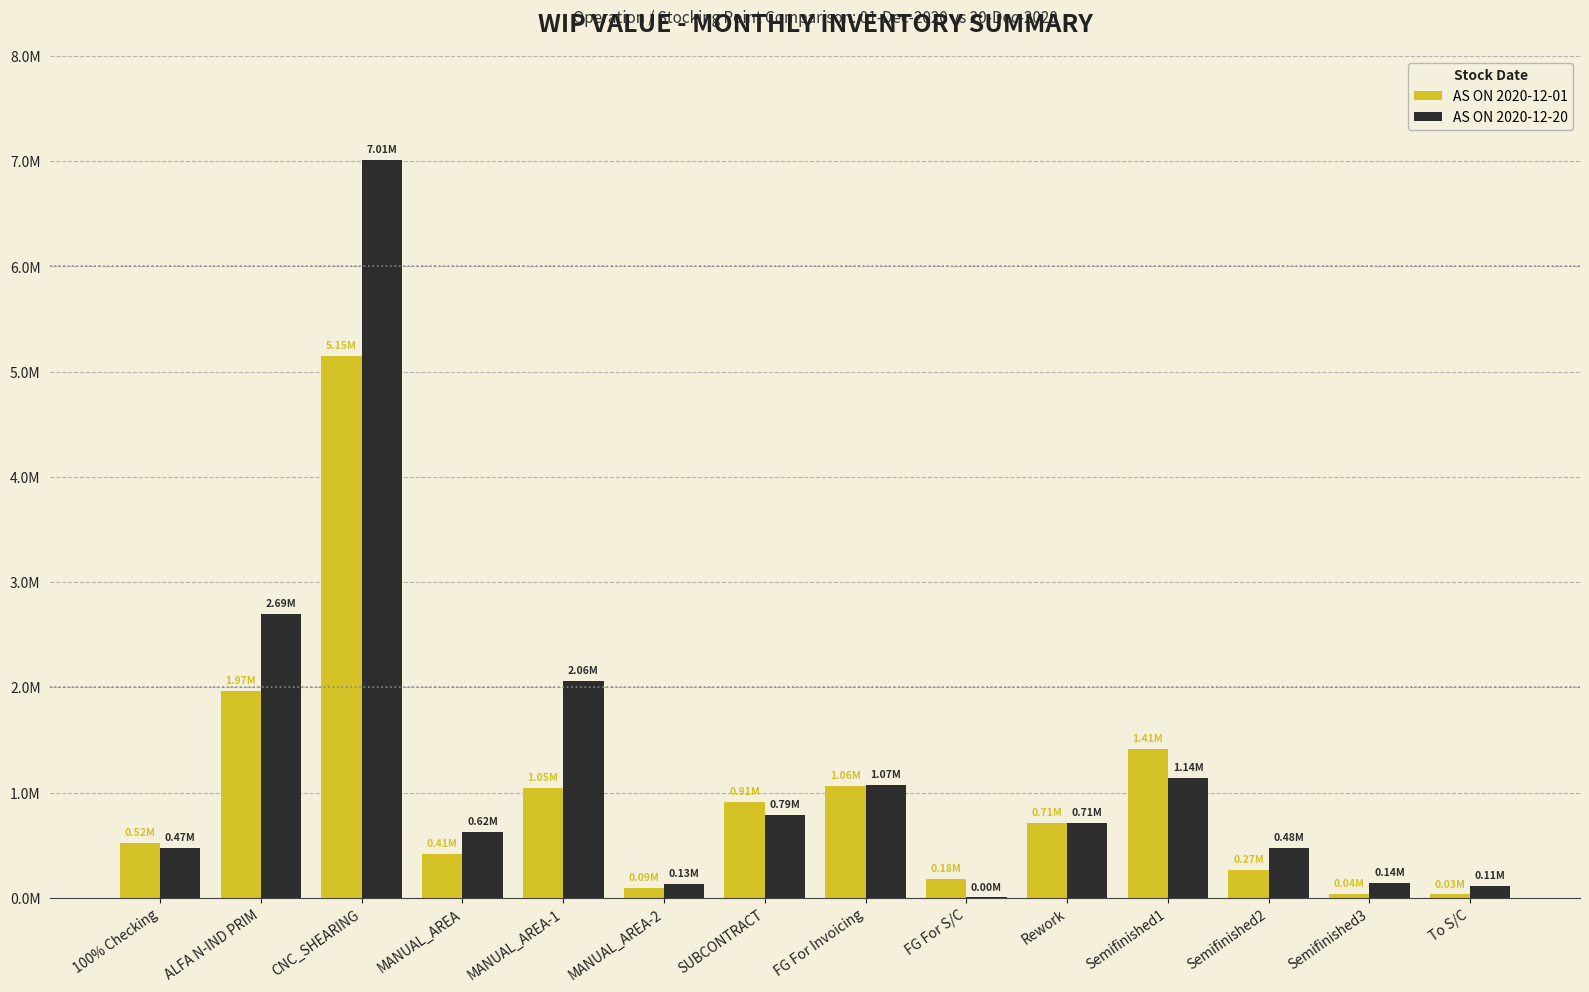

Are the bars horizontal?

No